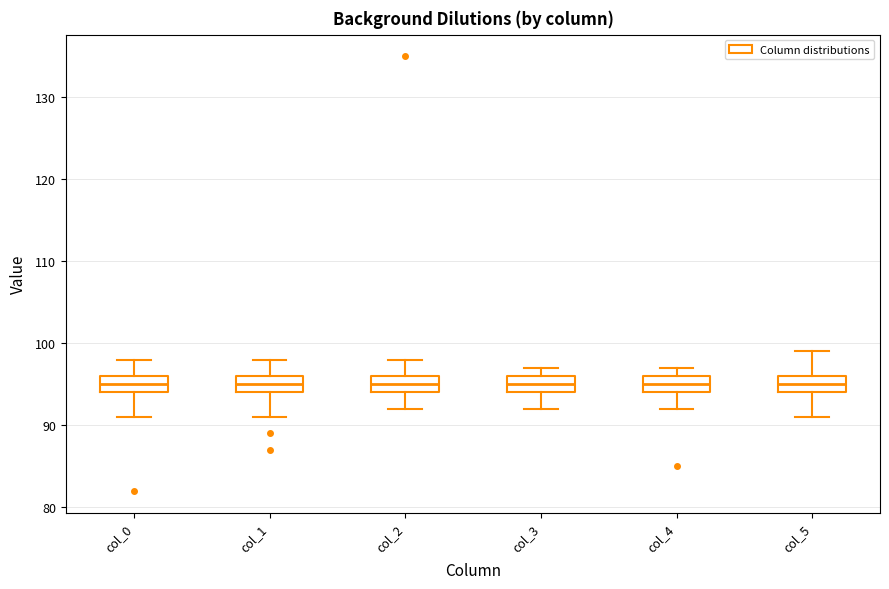

Where does the median line of the box for col_1 sit on the y-axis? The values are not printed on the chart, so give them approximately, as read against the axis.

95